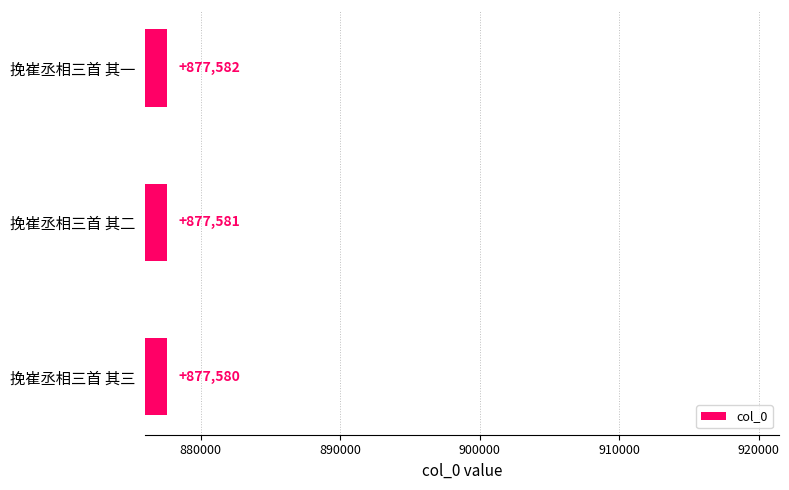

The chart shows a value of 1508841 at 挽崔丞相三首 其三. True or false?

False